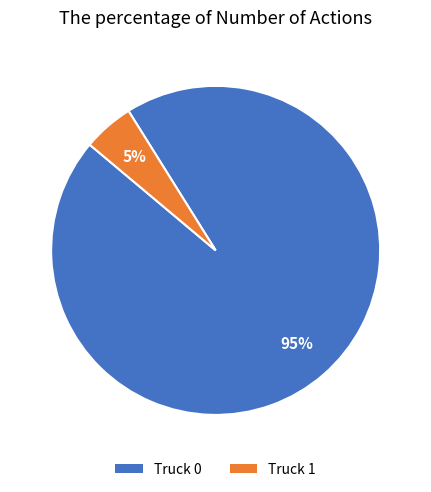

Combined, do Truck 1 and Truck 0 account for over 50%?

Yes